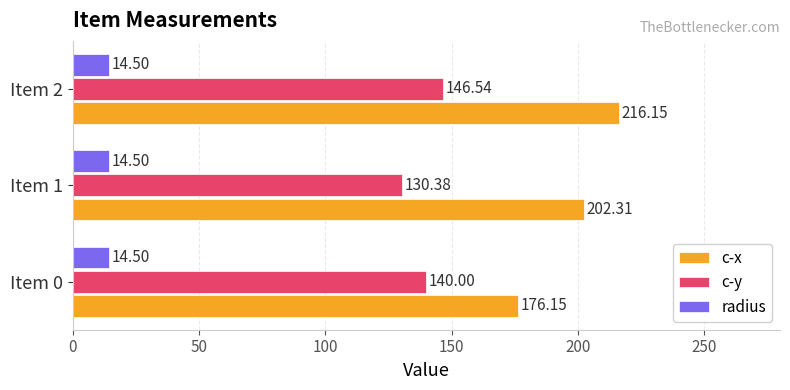

What is the smallest value displayed?

14.5